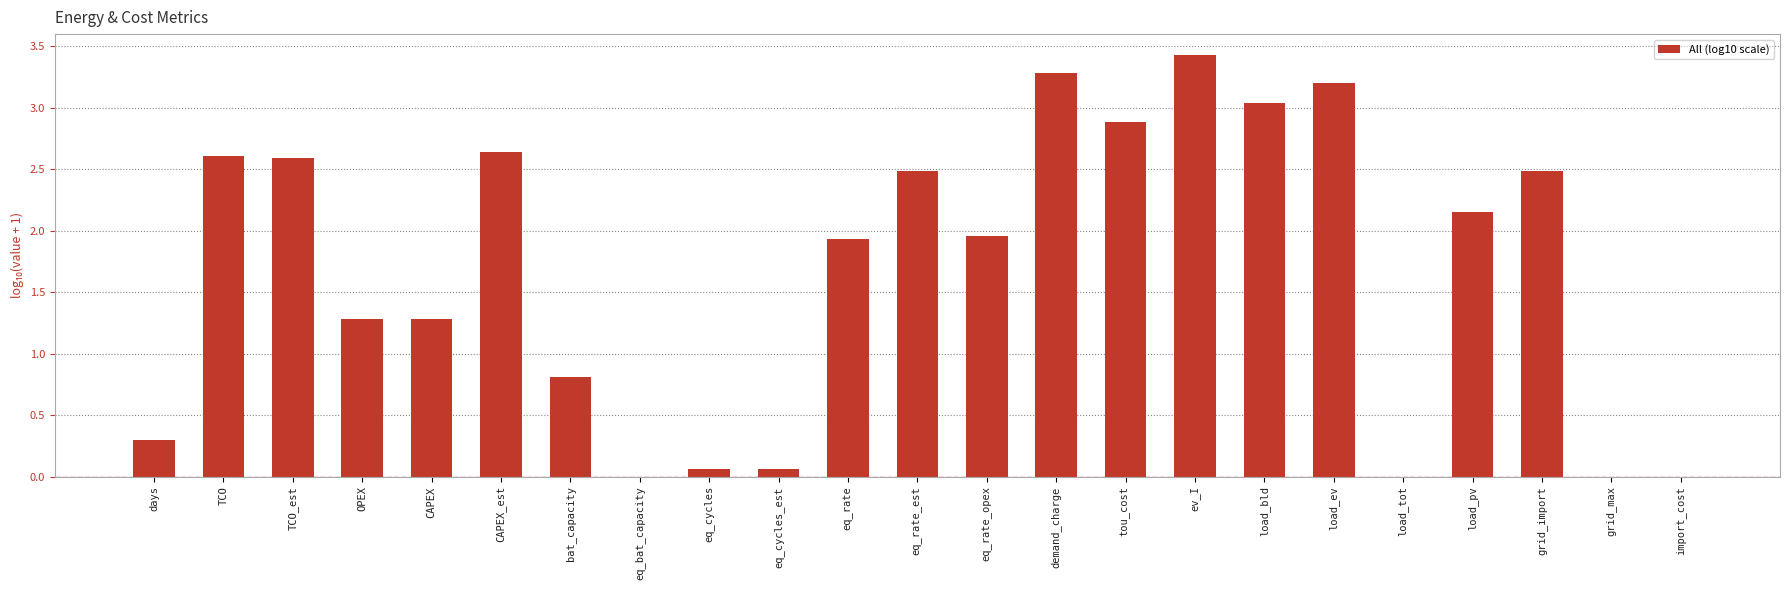

What is the average value?

1.7